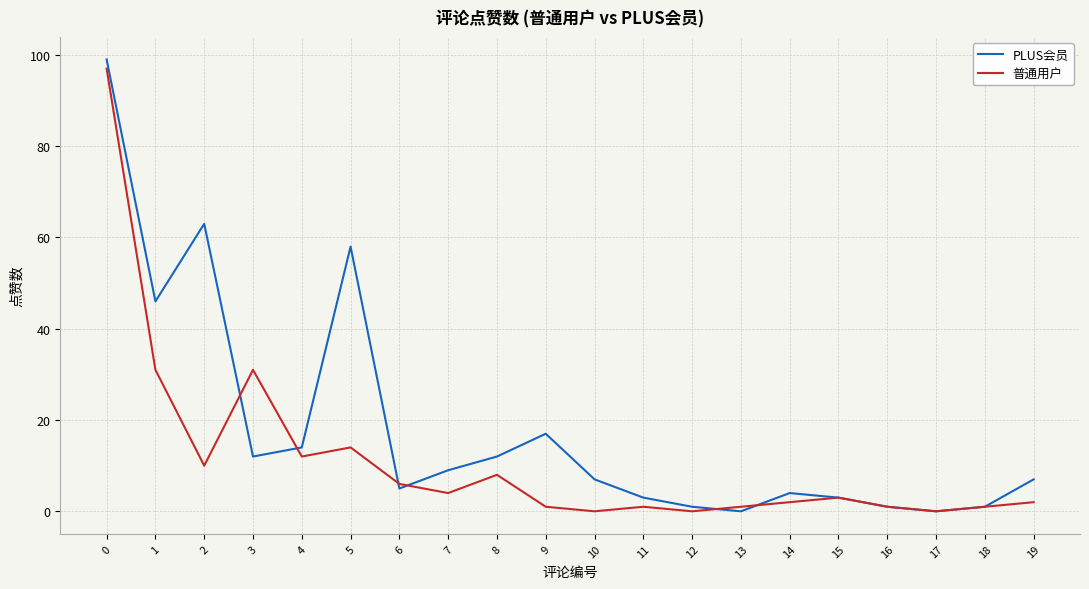

Which series has the largest total across all categories?

PLUS会员